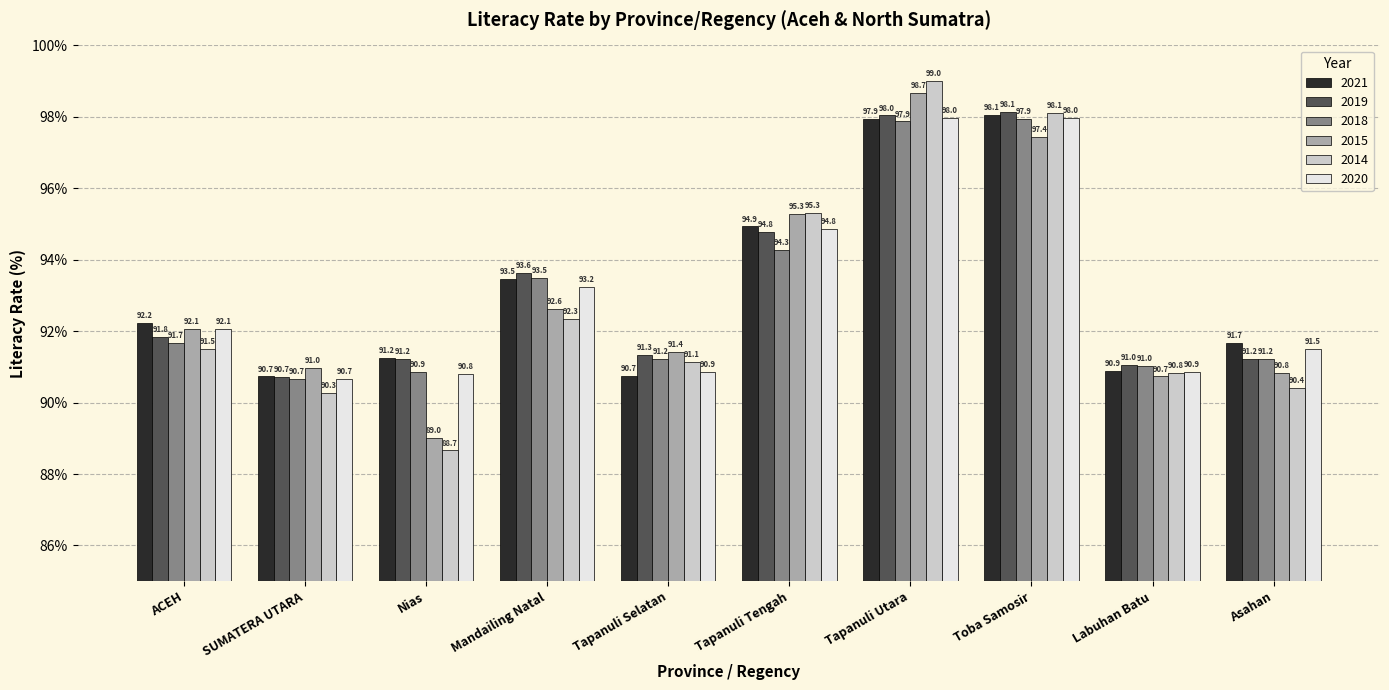

Which series has the largest total across all categories?

2019